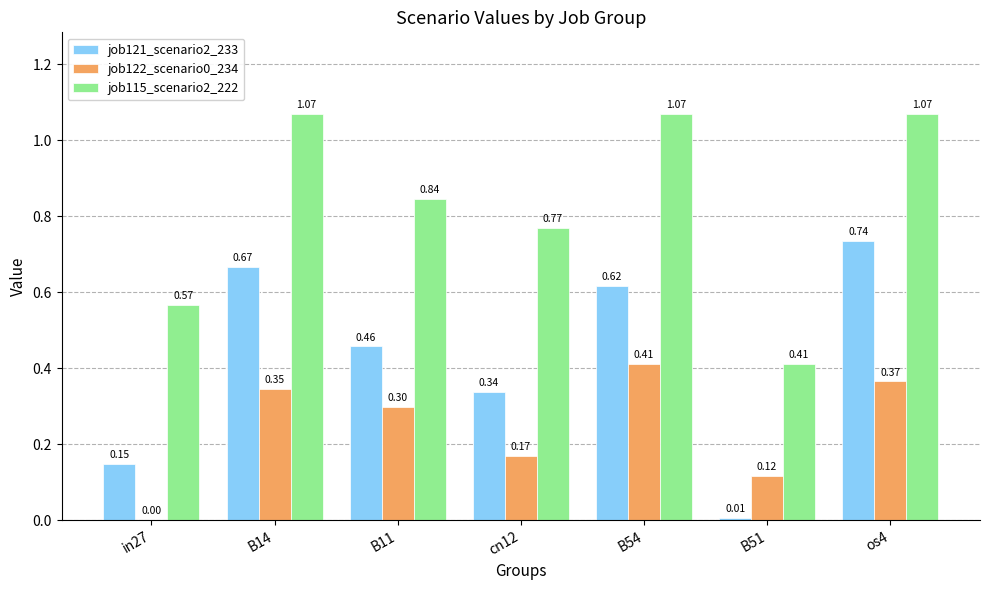

Is the value of job122_scenario0_234 at B14 greater than the value of job121_scenario2_233 at os4?

No